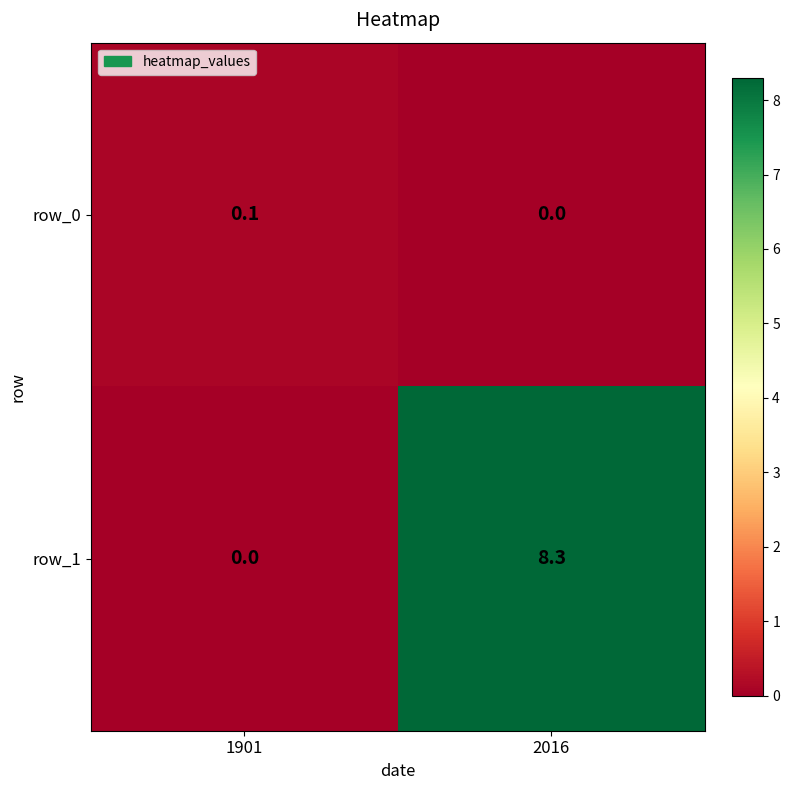

Count the number of categories in the chart.

2